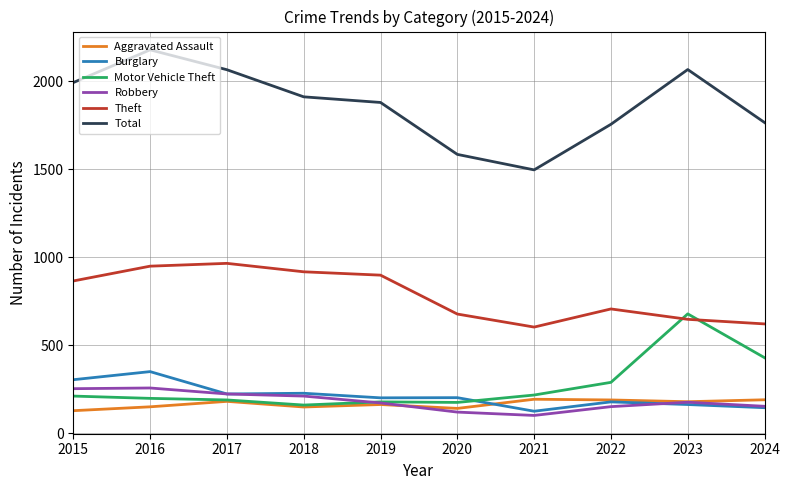

Where is Motor Vehicle Theft nearest to the value 419?

2024